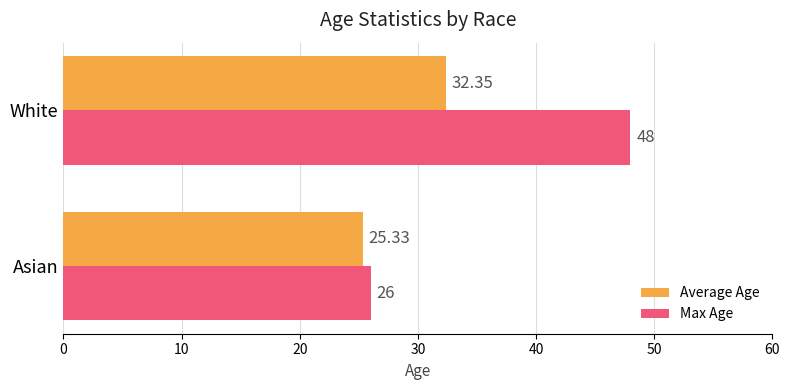

What is the difference between the Average Age values at Asian and White?

7.0